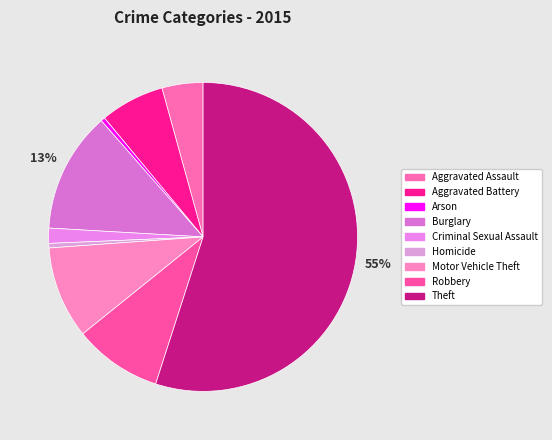

To the nearest percent, what is the combined percentage of Motor Vehicle Theft and Criminal Sexual Assault?

11%